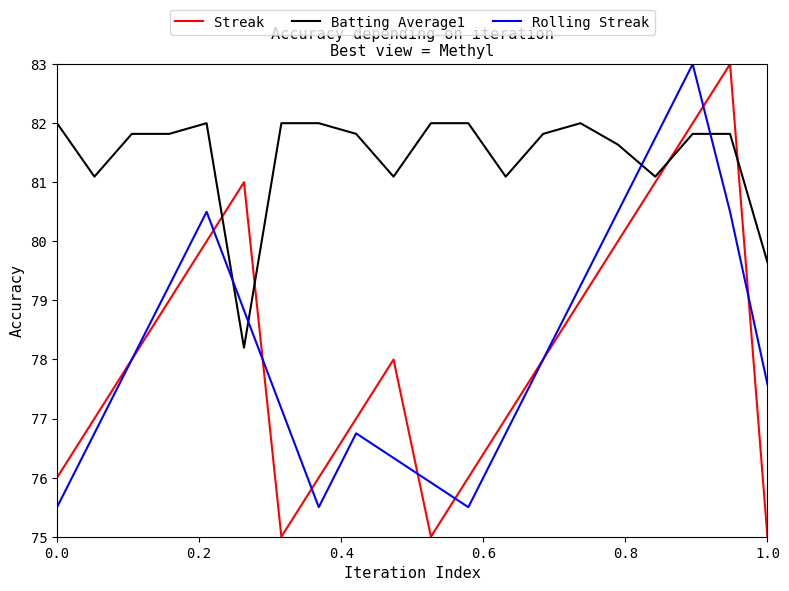

How many intersections are there between Streak and Batting Average1?

4